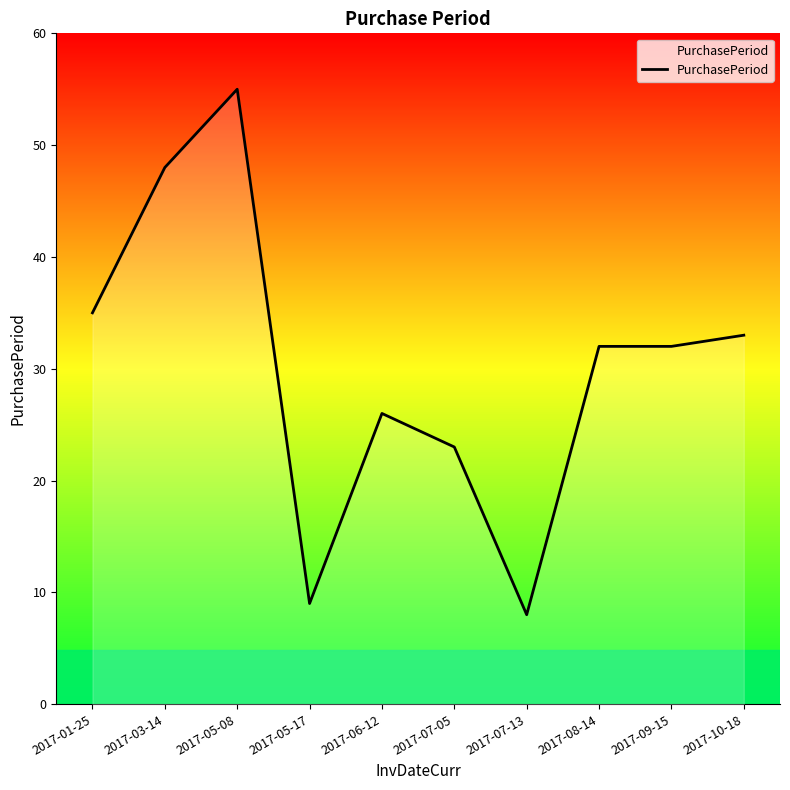

What is the greatest value displayed?

55